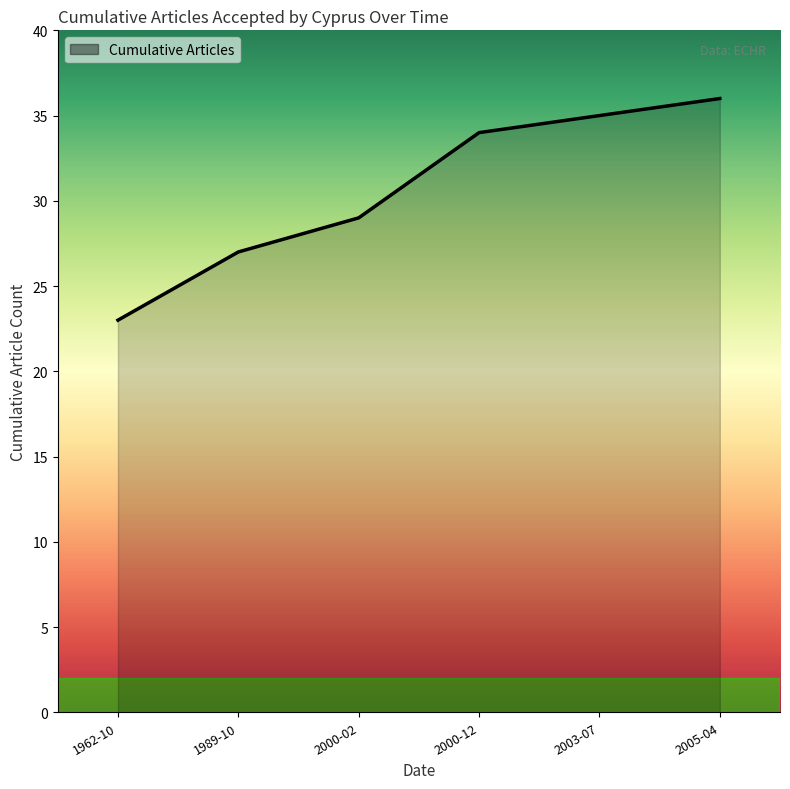

Read the value at 1989-10, to the nearest 5.

25